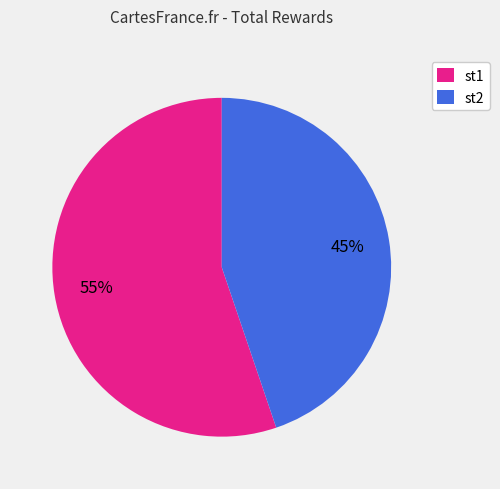

Does st1 represent more than half of the total?

Yes